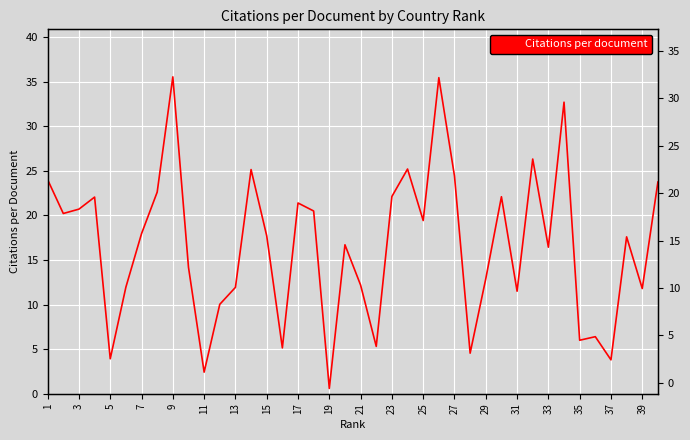

What is the value of the 20th point from the left?

16.7